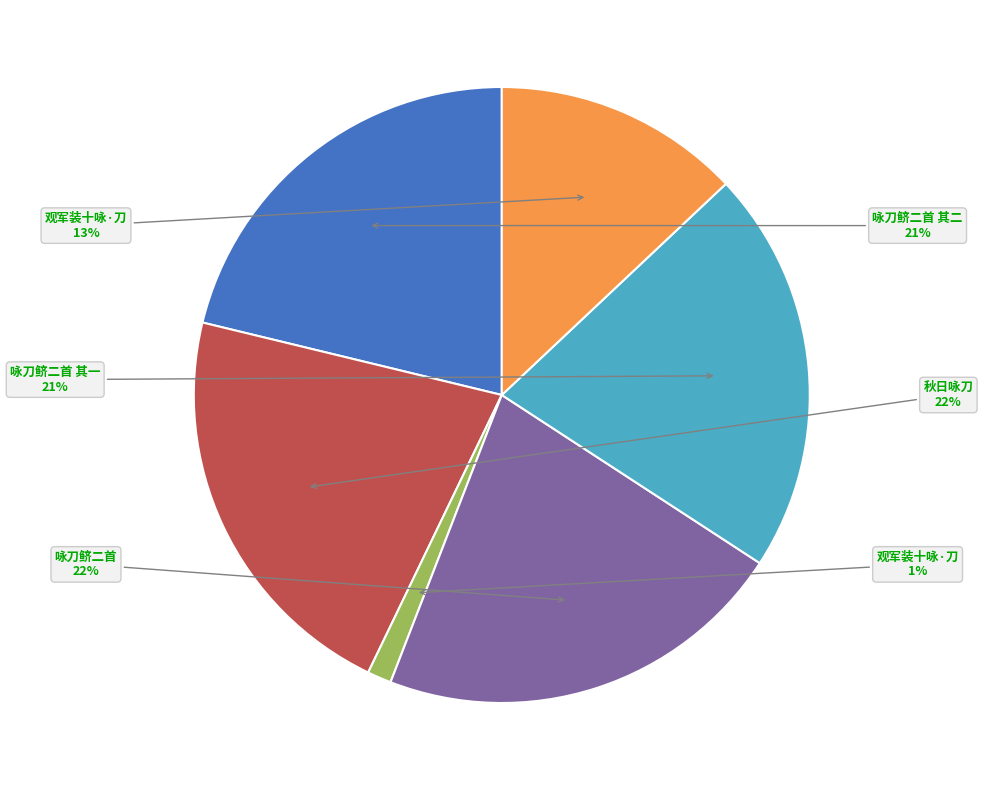

Does any single category account for the majority?

No